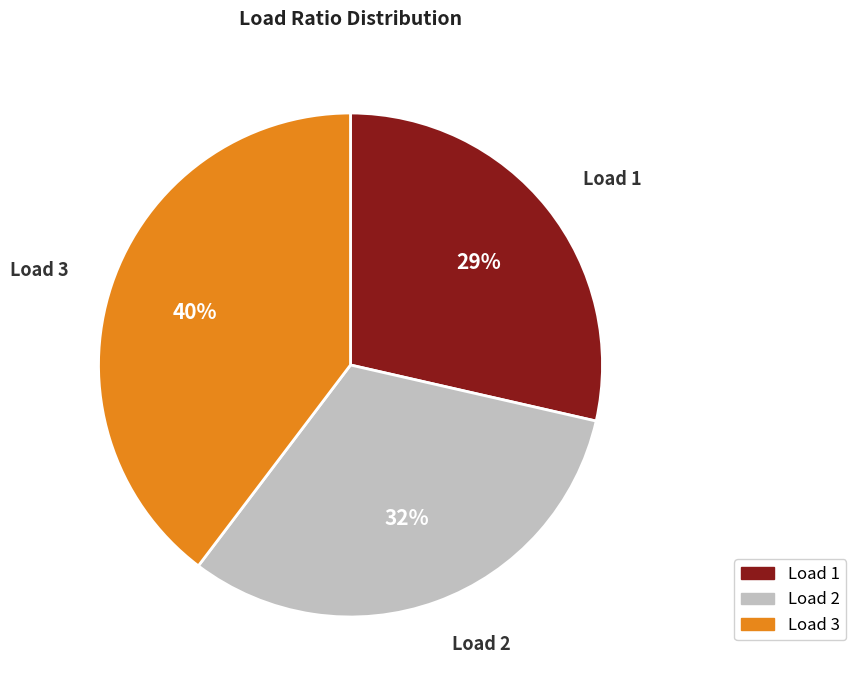

To the nearest percent, what is the difference between the largest and smallest slice percentages?

11%